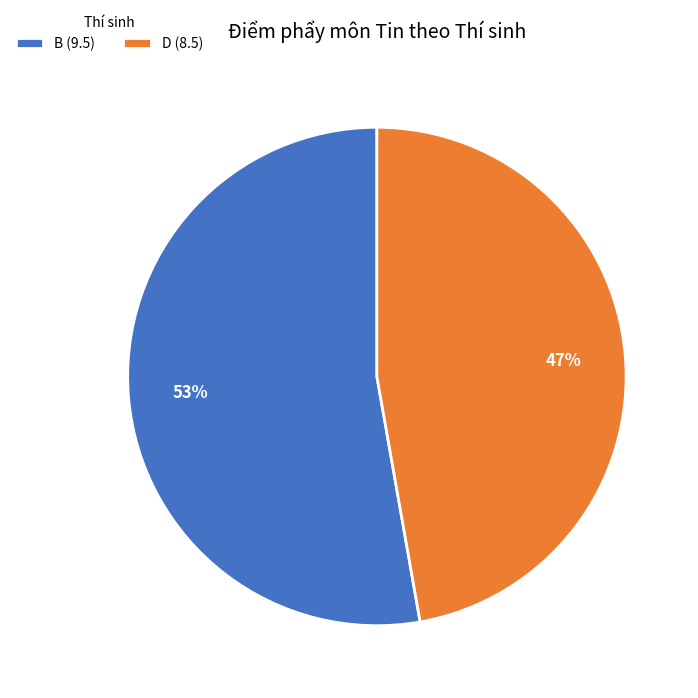

Rank the categories by value from highest to lowest.

B, D